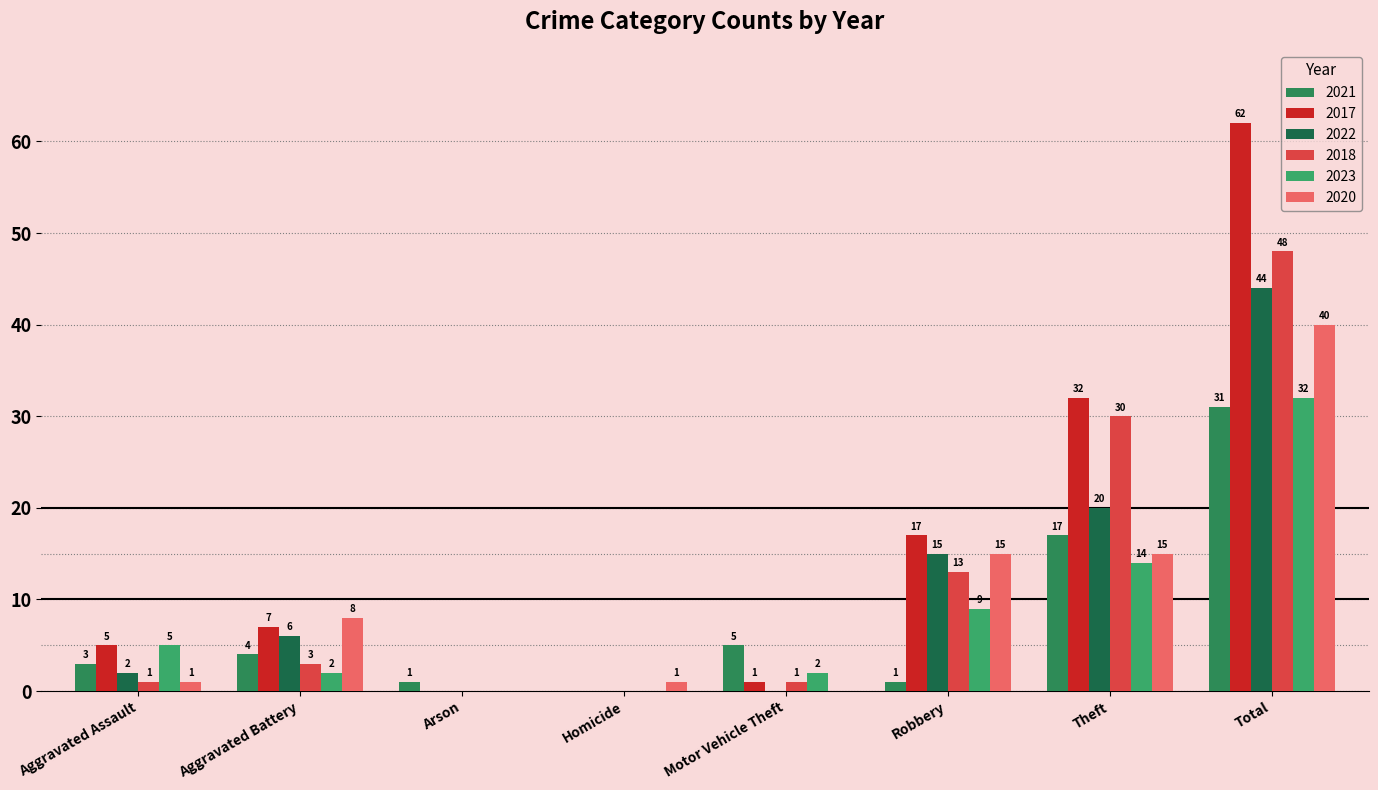

Which series has the largest total across all categories?

2017